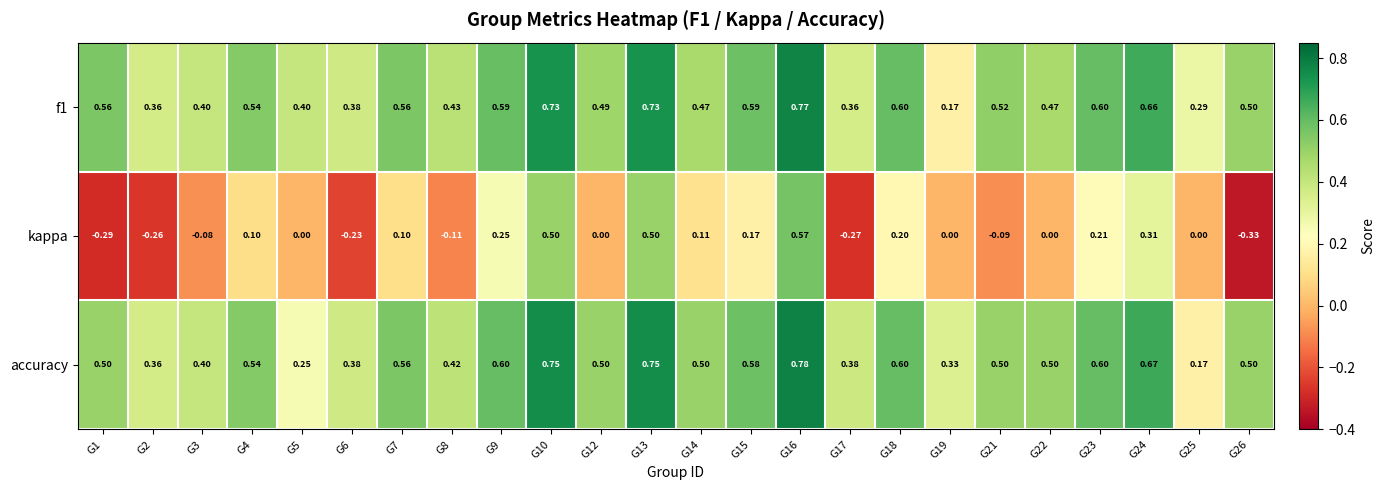

Is the value of f1 at G2 greater than the value of kappa at G21?

Yes